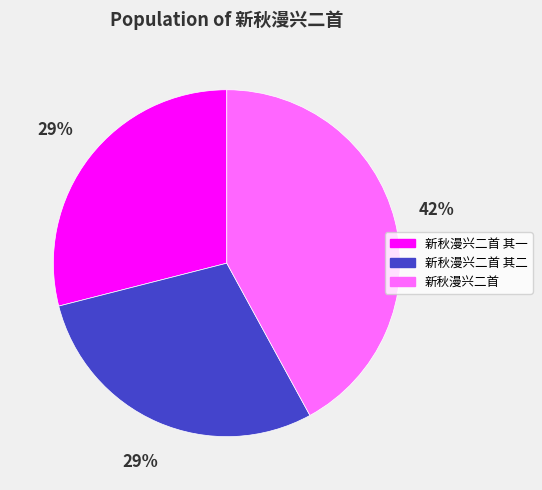

Is 新秋漫兴二首 其一 the majority of the pie?

No